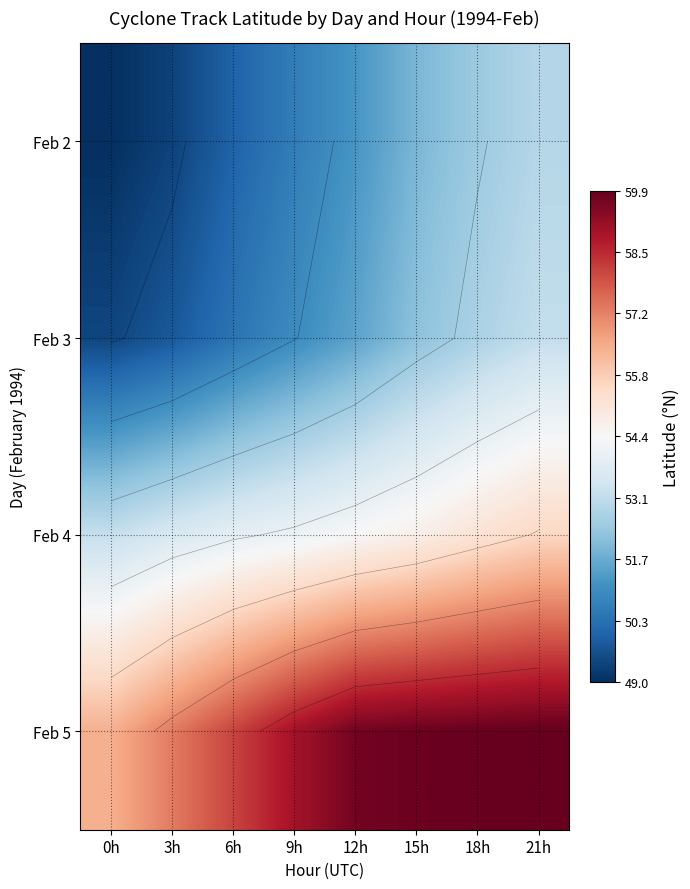

Count the number of categories in the chart.

8